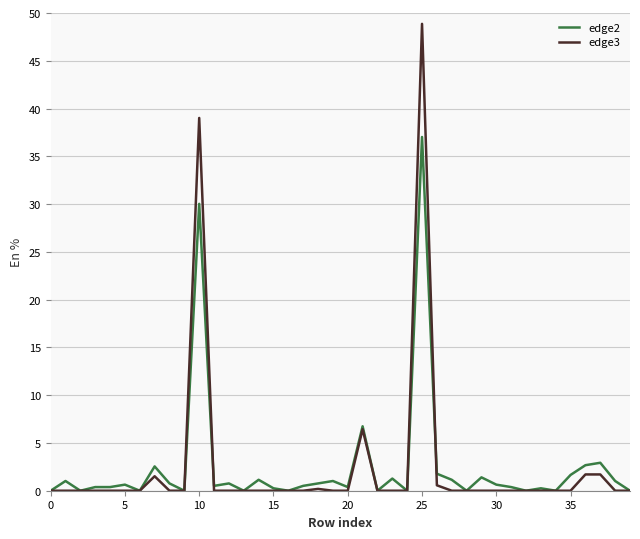

What is the maximum value shown in the chart?

48.9